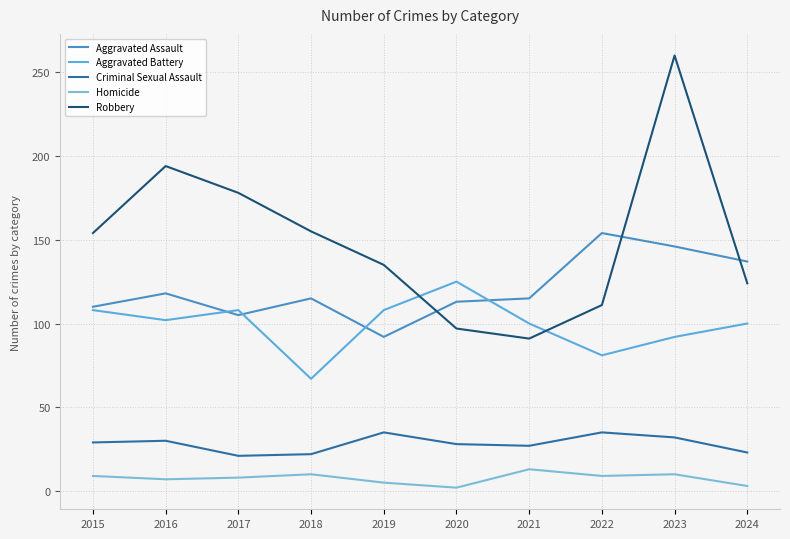

Count the number of data series in this chart.

5